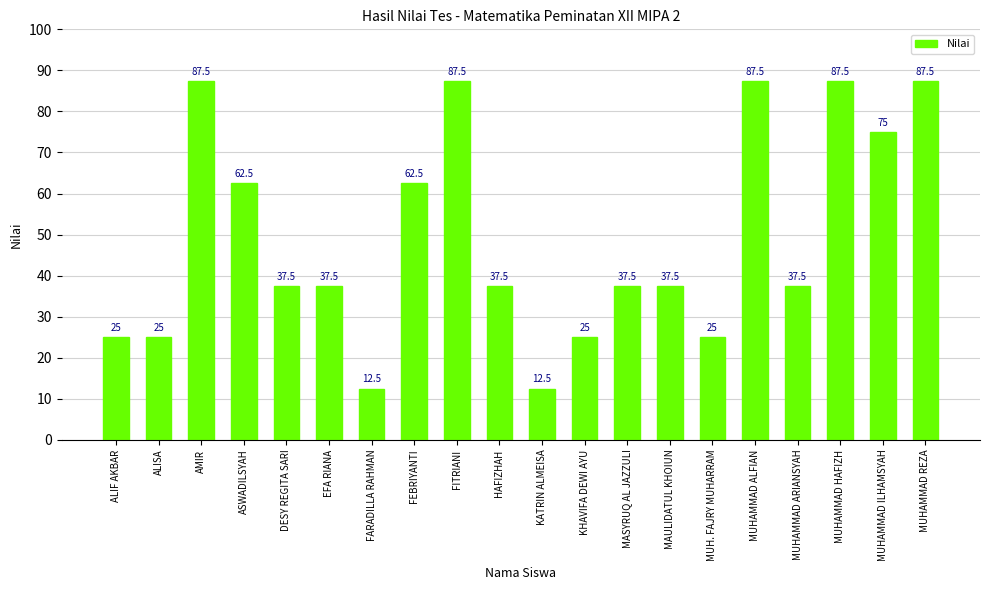

What is the minimum value shown in the chart?

12.5